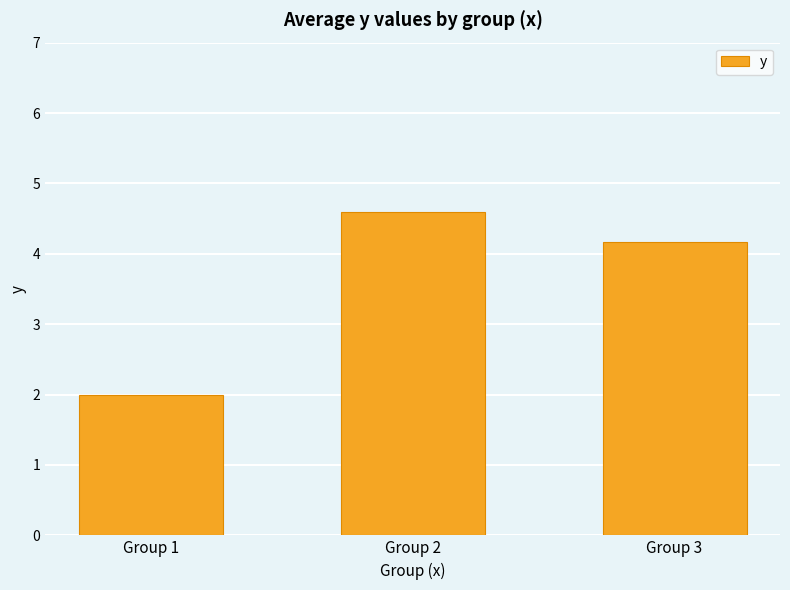

What is the smallest value displayed?

2.0